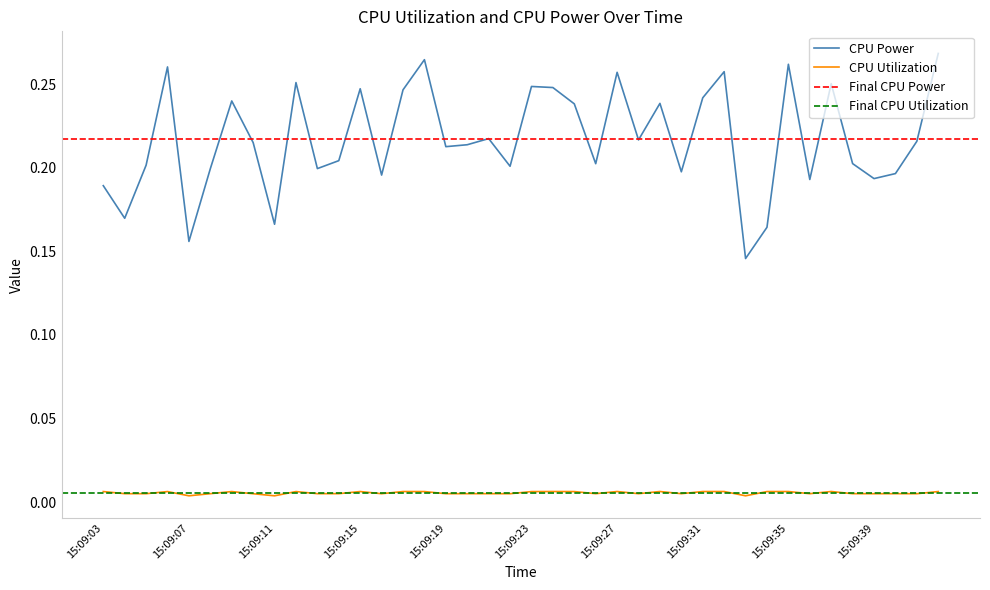

True or false: CPU Utilization and CPU Power intersect in this chart.

False